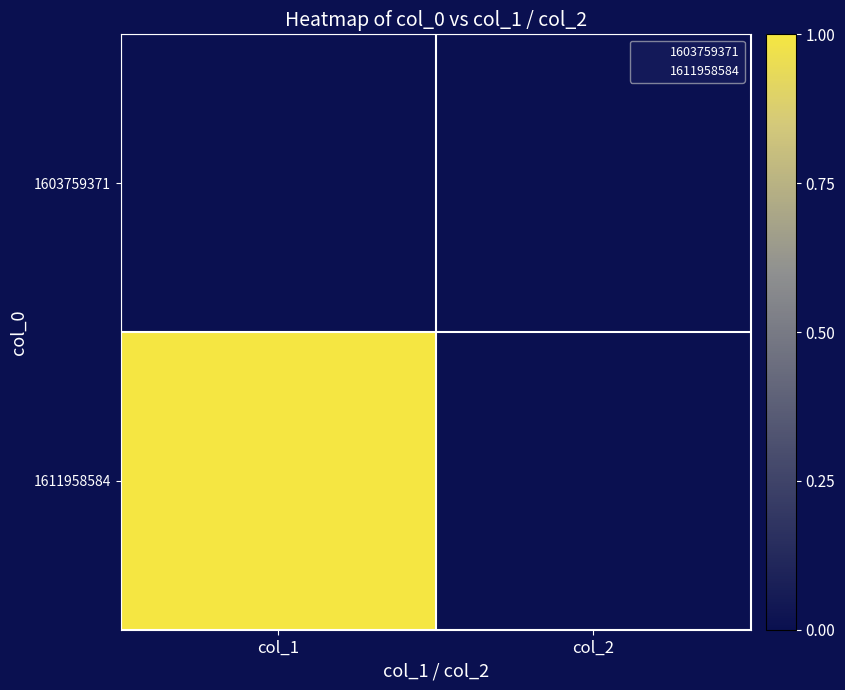

What is the spread (max minus min) of values at col_1?

1